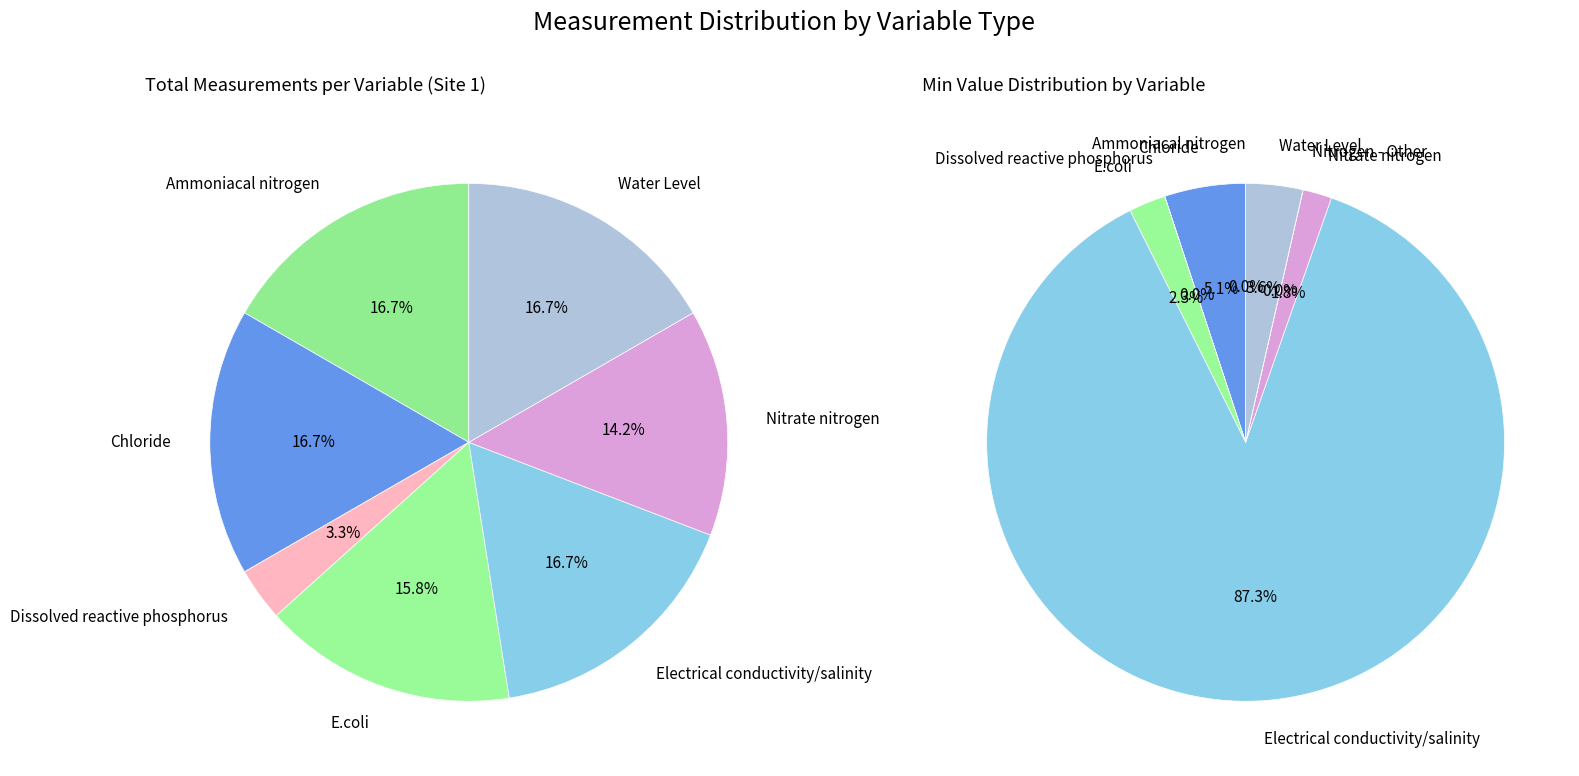

True or false: Ammoniacal nitrogen accounts for 17% of the total.

True